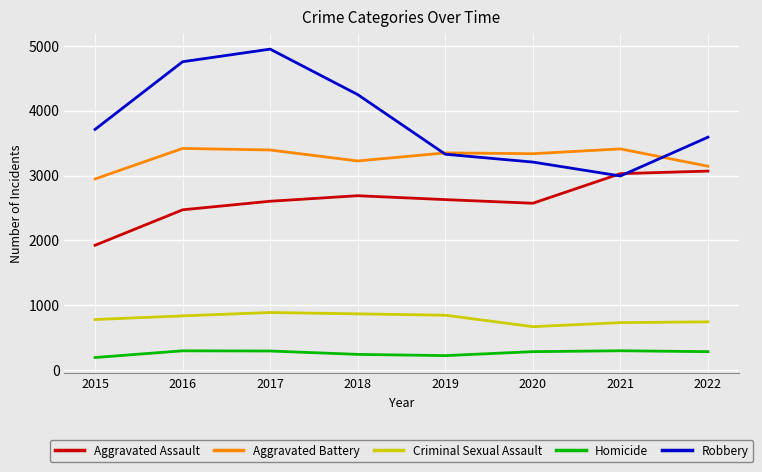

Which series has the widest spread of values?

Robbery